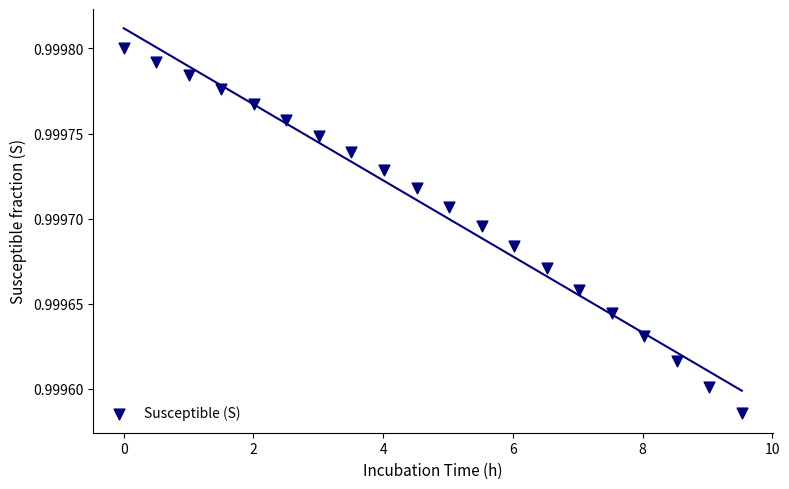

What is the range of X values (max minus min)?

9.5